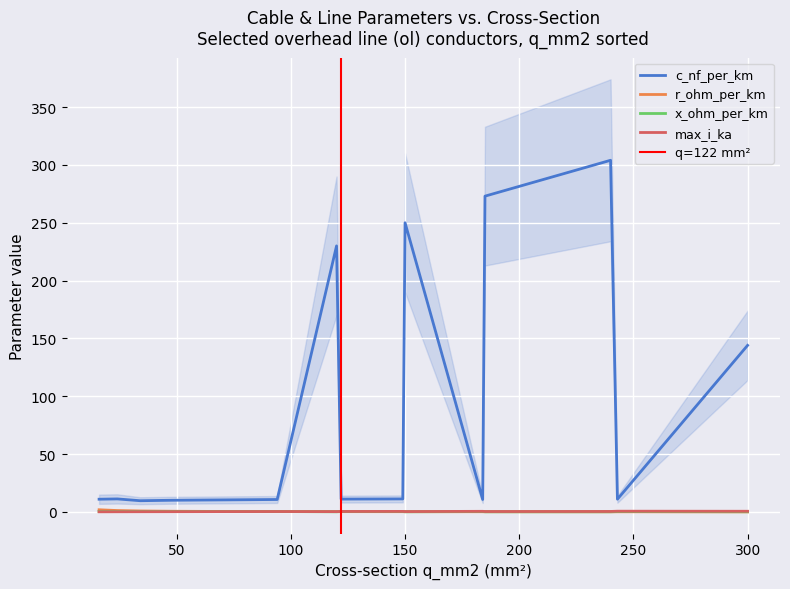

The max_i_ka series shows 0.2 at 24. True or false?

False